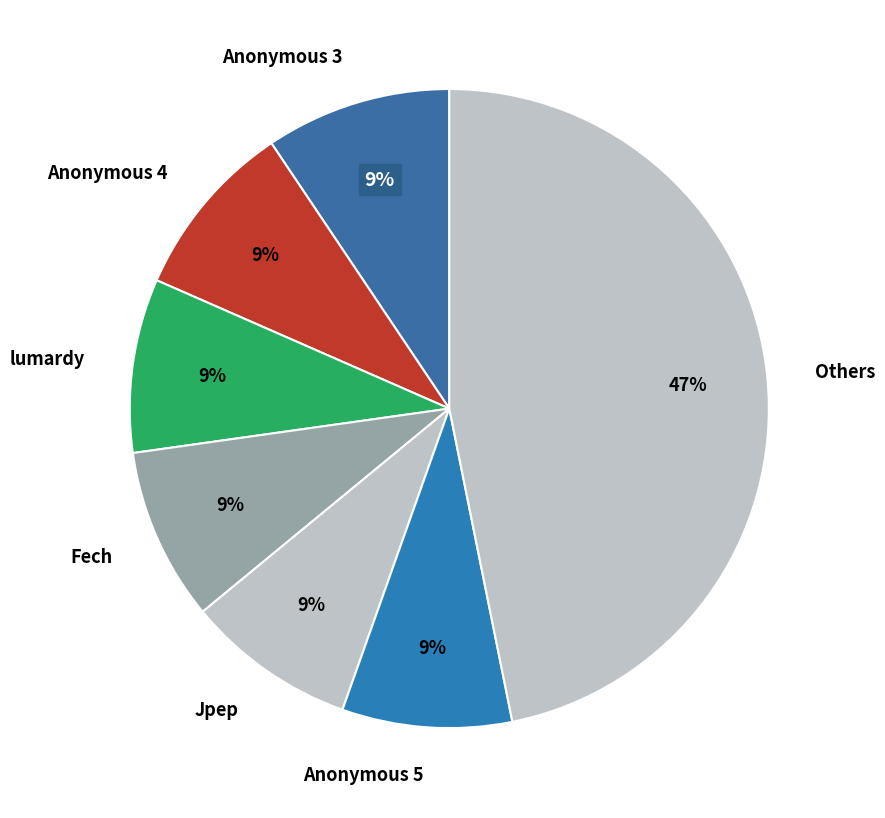

To the nearest percent, what portion does Others represent?

47%